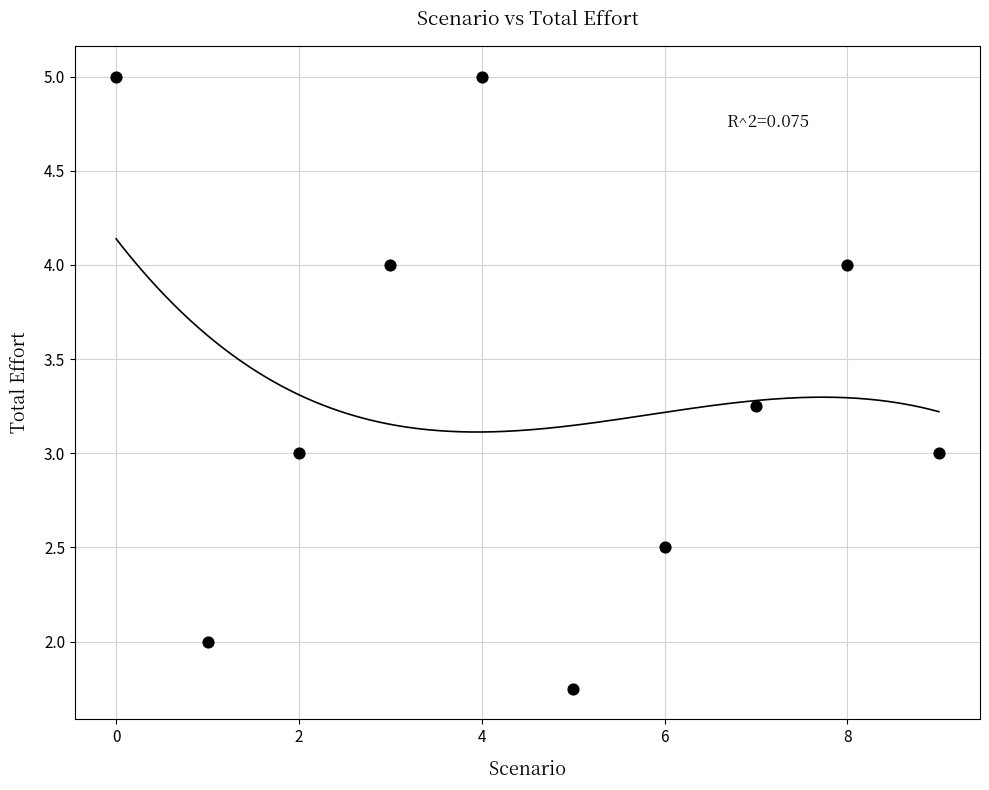

What is the average Y value?

3.4